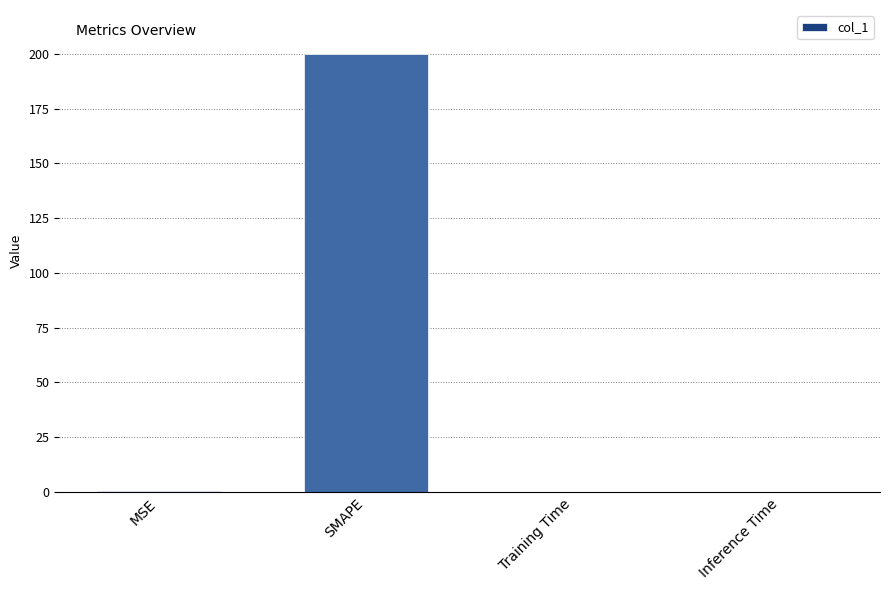

What is the sum of the values at Training Time and SMAPE?

200.0